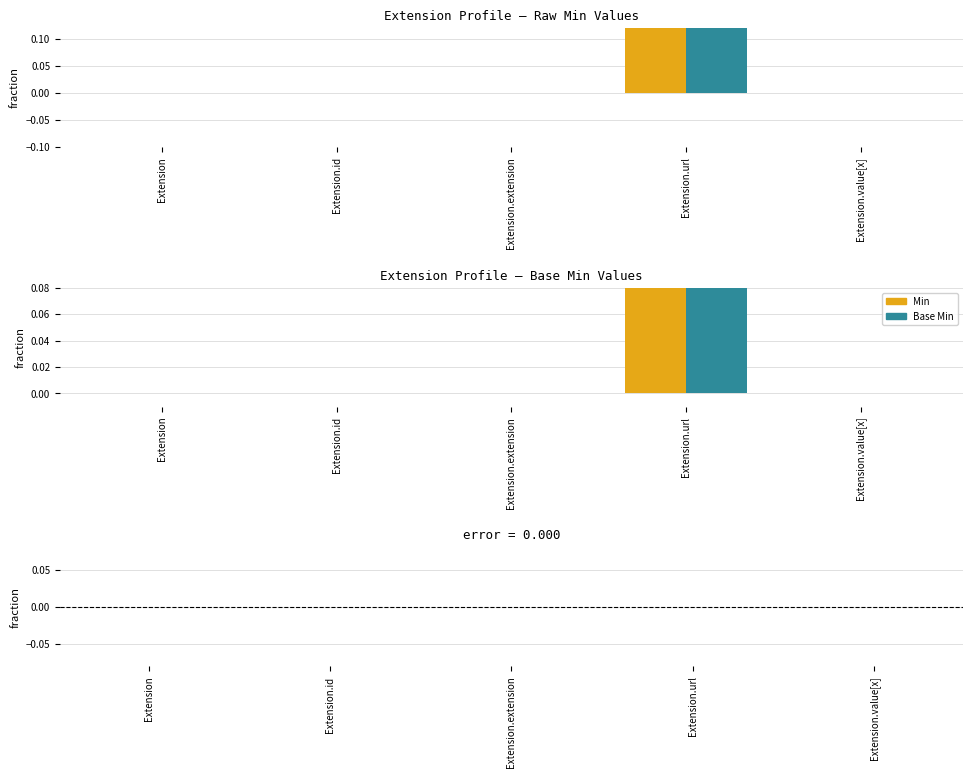

Rank the categories by Min - Base Min value from highest to lowest.

Extension, Extension.id, Extension.extension, Extension.url, Extension.value[x]